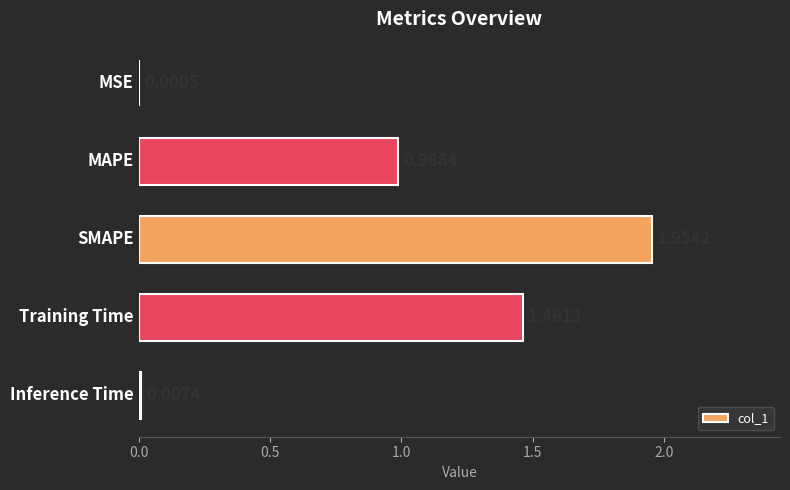

What is the sum of all values?

4.4